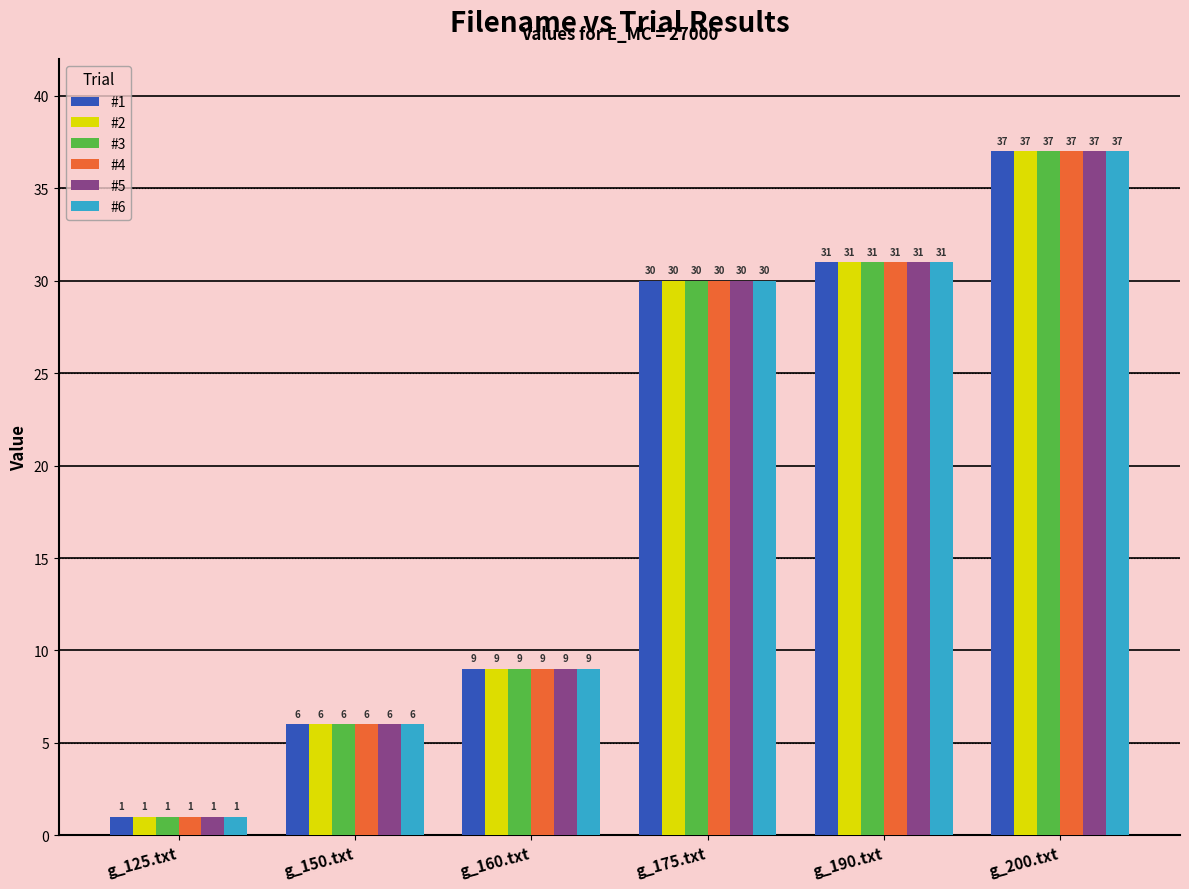

What is the value of the #3 bar at the 5th from the left?

31